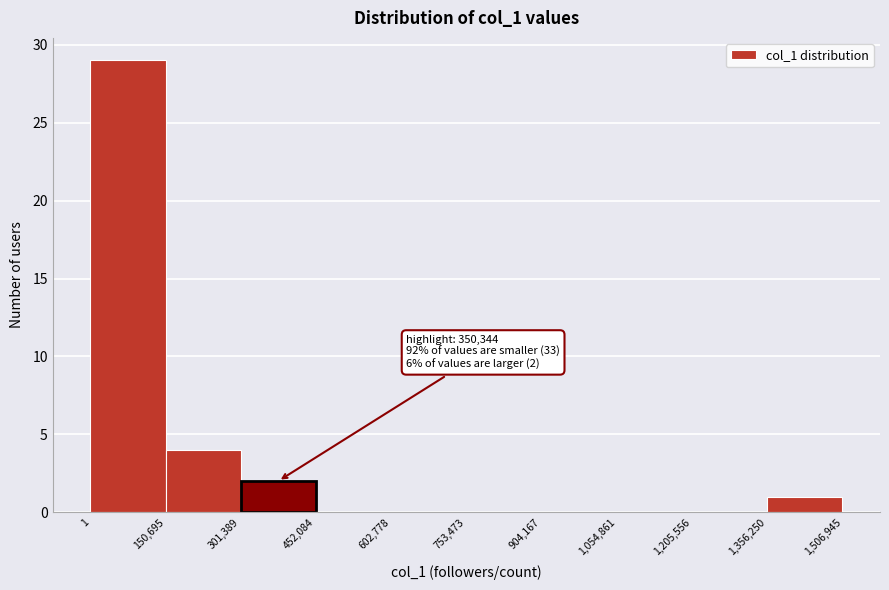

Which range on the x-axis has the tallest bar?

1 to 150,695